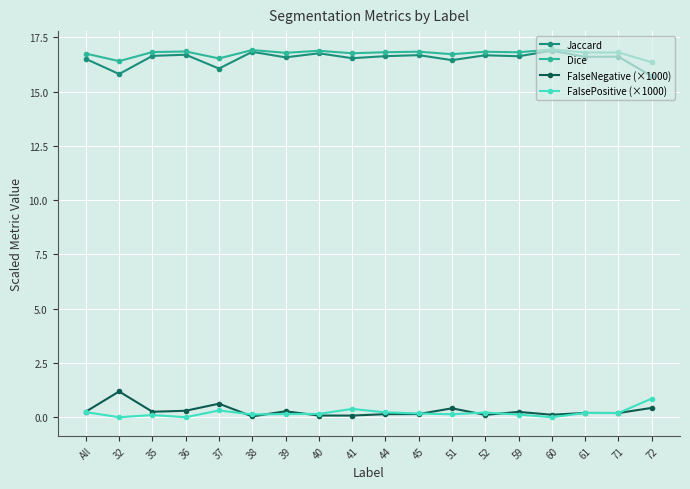

True or false: FalsePositive (×1000) has more than 2 points higher than both neighbors.

True